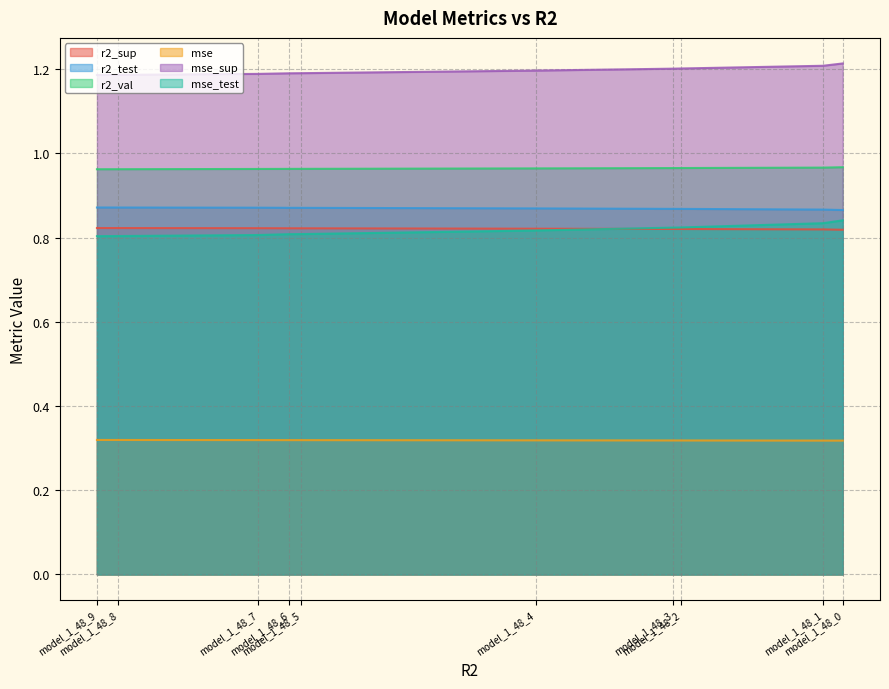

What are all the series names shown in the legend?

r2_sup, r2_test, r2_val, mse, mse_sup, mse_test